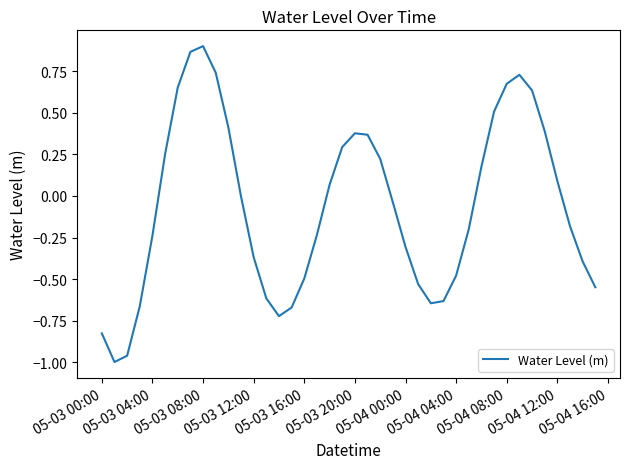

Count the number of categories in the chart.

40